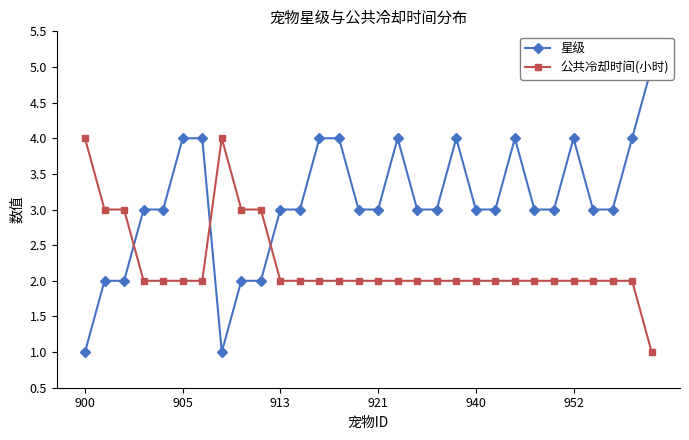

The 公共冷却时间(小时) series shows 1 at 921. True or false?

False